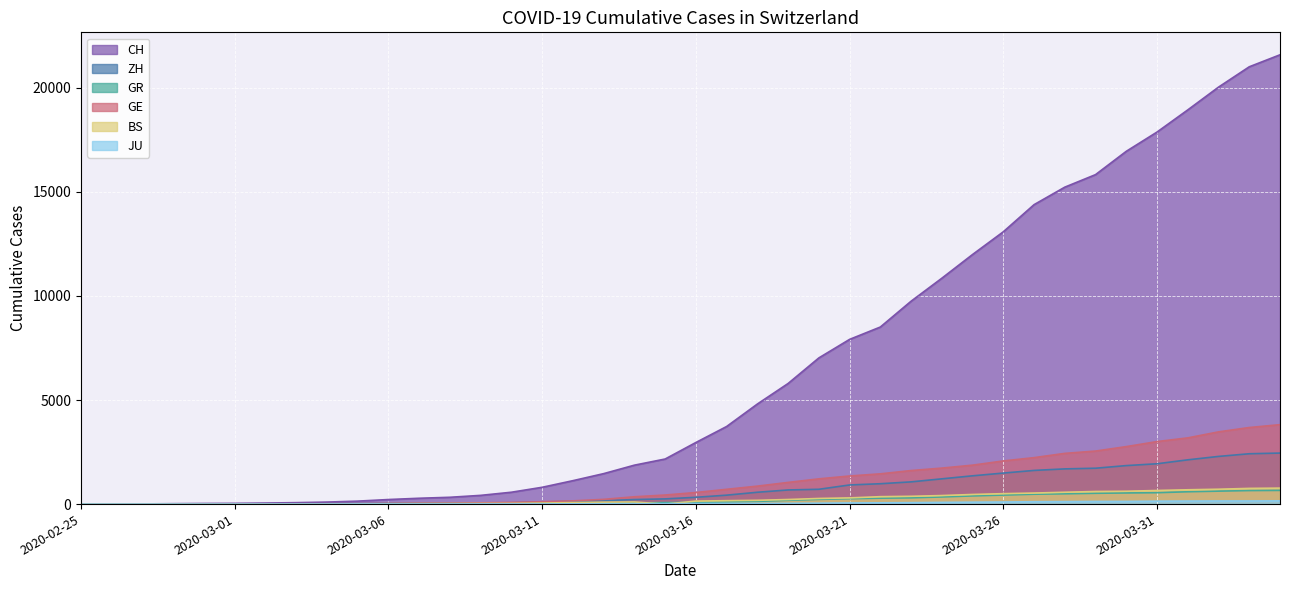

Which series has the largest total across all categories?

CH